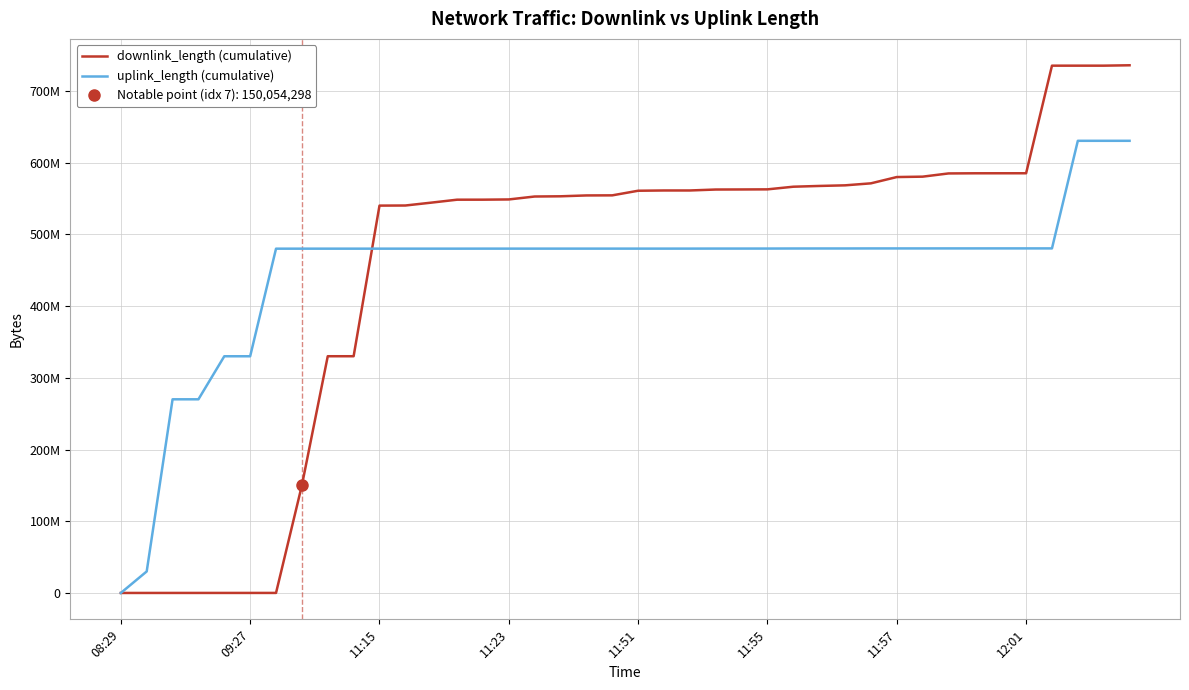

What is the highest value of the uplink_length (cumulative) series?

630415249